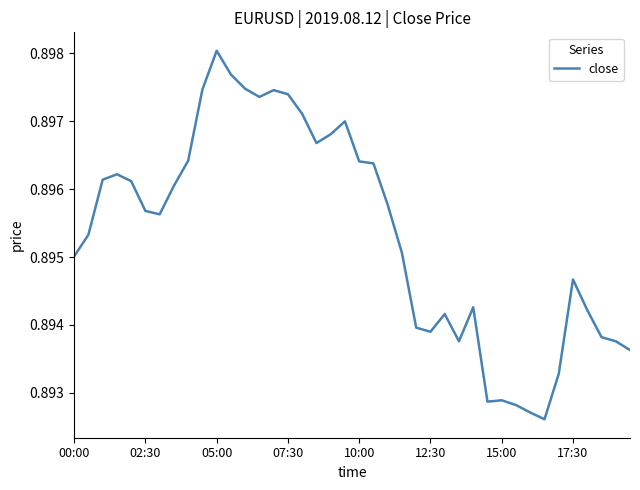

How many interior local peaks (higher than both neighbors) does the data have?

8